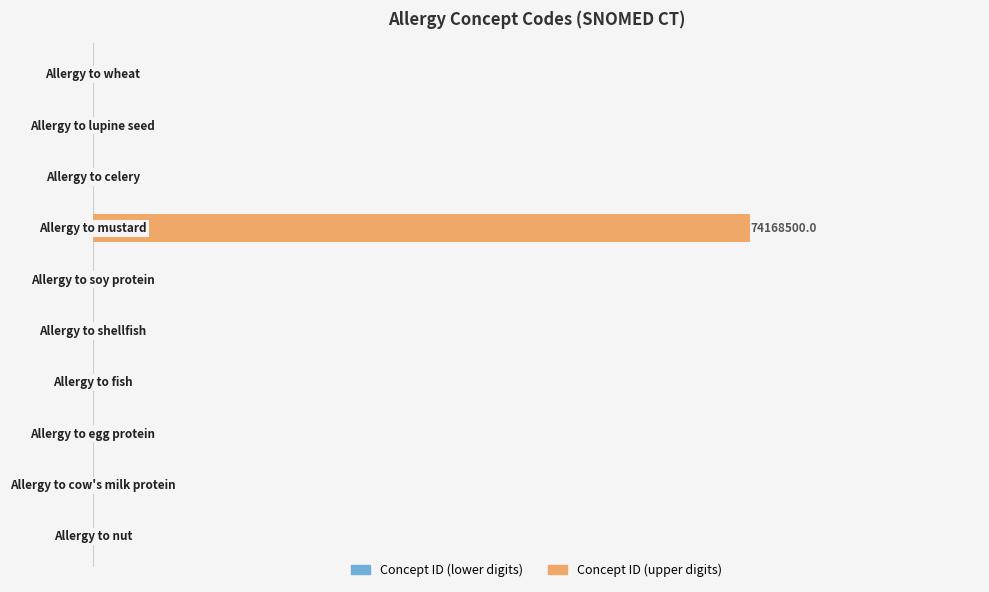

Reading left to right, list all the values displayed in this chart.

Concept ID (lower digits): -9.3	-5.6	-0.2	-5.3	-9.1	-5.9	-1.2	-8.4	-5.8	-1.7
Concept ID (upper digits): 318.5	2737.0	745.5	1459.5	1050.0	2737.0	74168500.0	2492.0	2737.0	1470.0